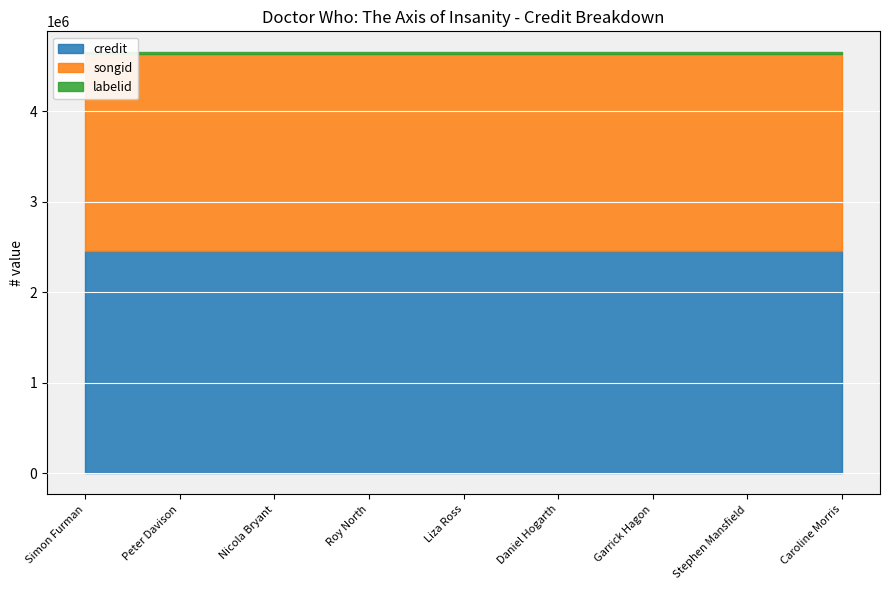

Does the chart display data point markers on the line(s)?

No